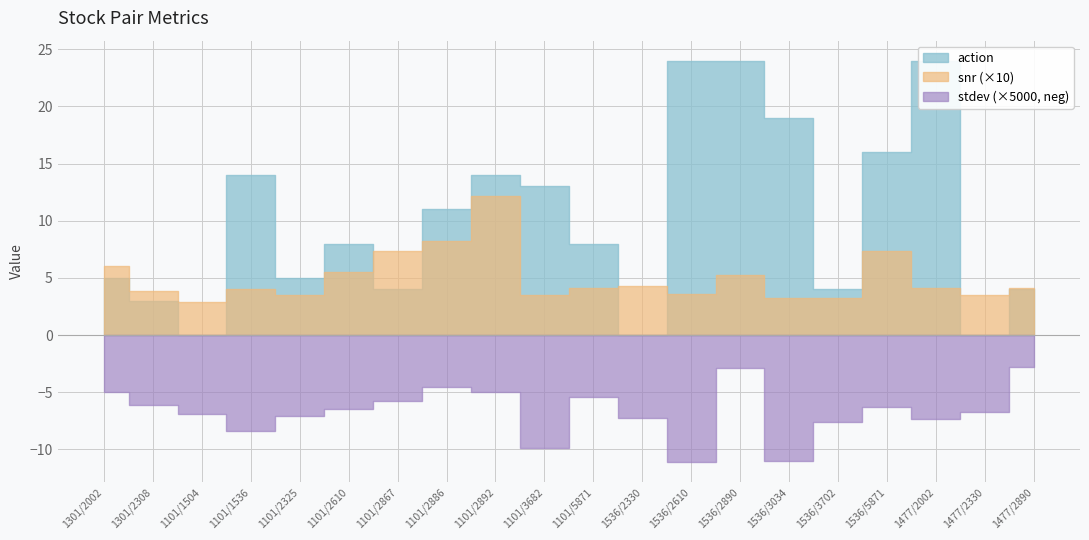

At which category does action reach its first local valley?

1101/1504